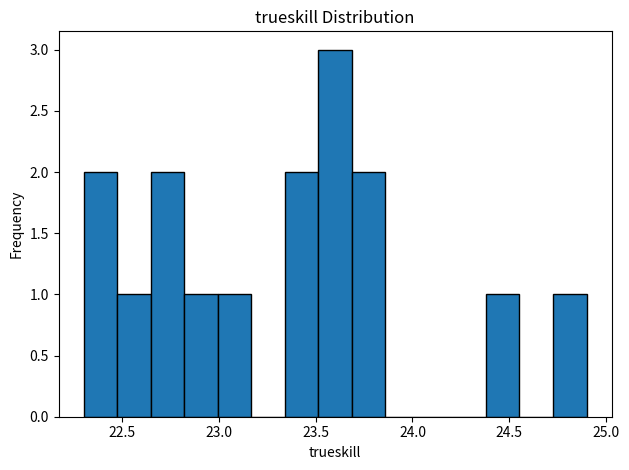

Read against the x-axis, roughly where is the centre of the tallest bar?

23.60